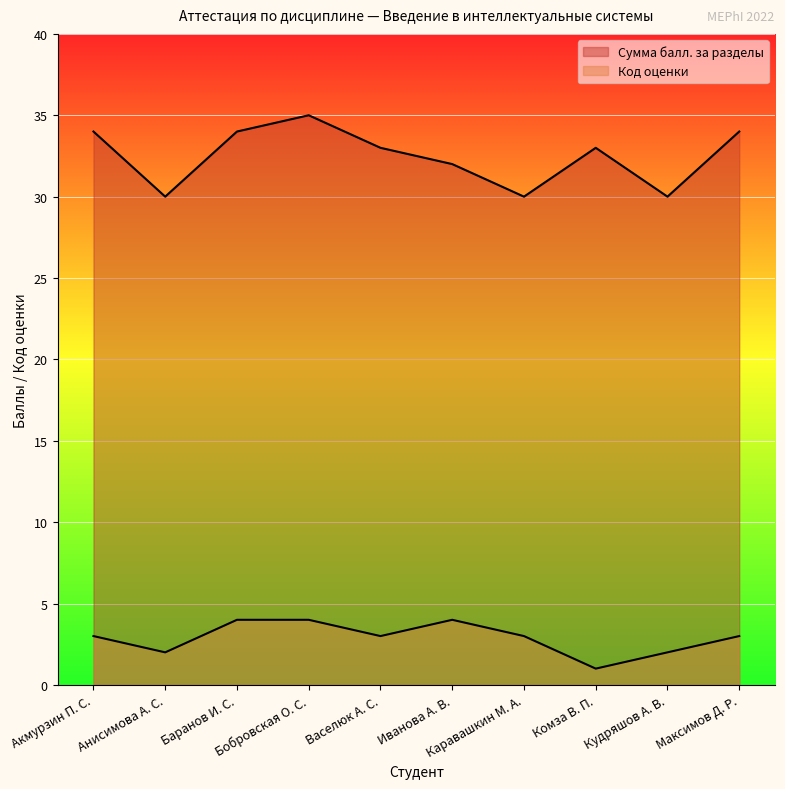

How many data points in Сумма балл. за разделы are above 33?

4